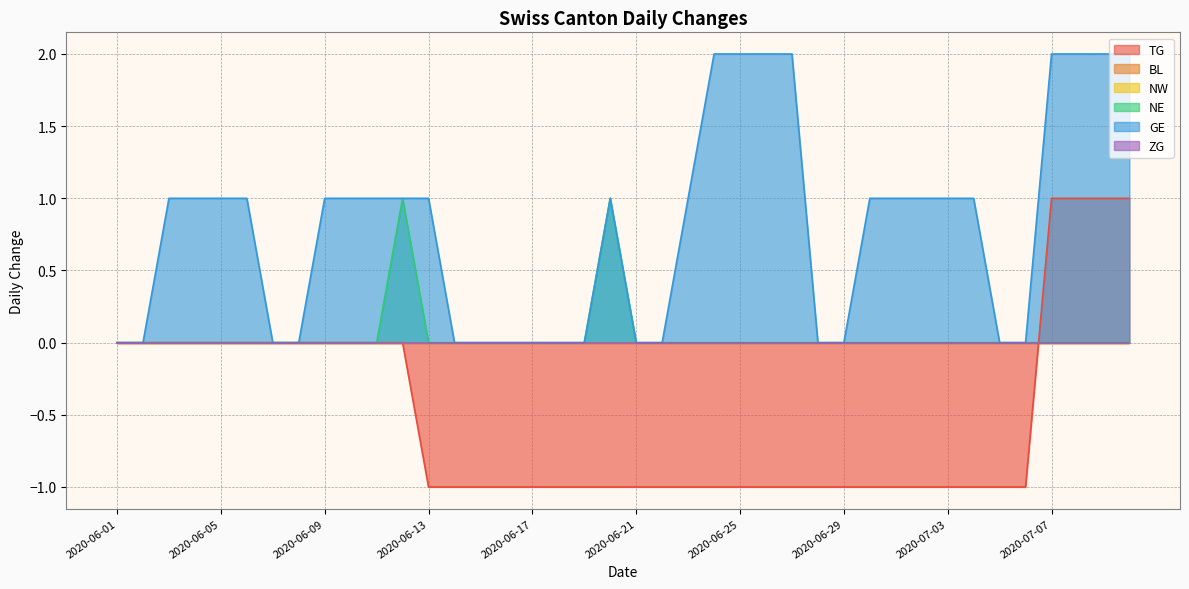

What is the difference between the second highest and minimum values in the GE series?

2